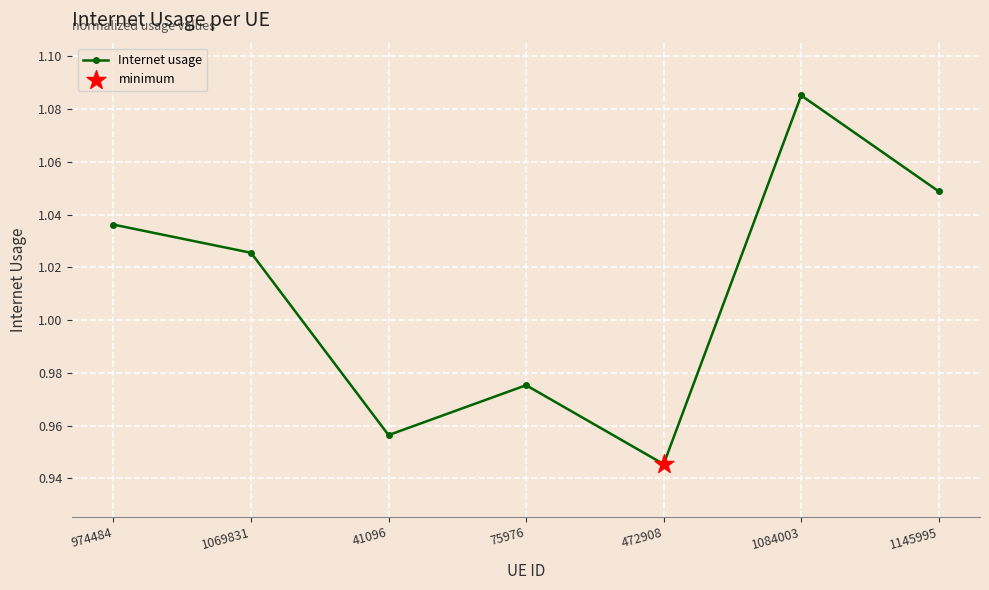

Which has a higher value, 1069831 or 1084003?

1084003